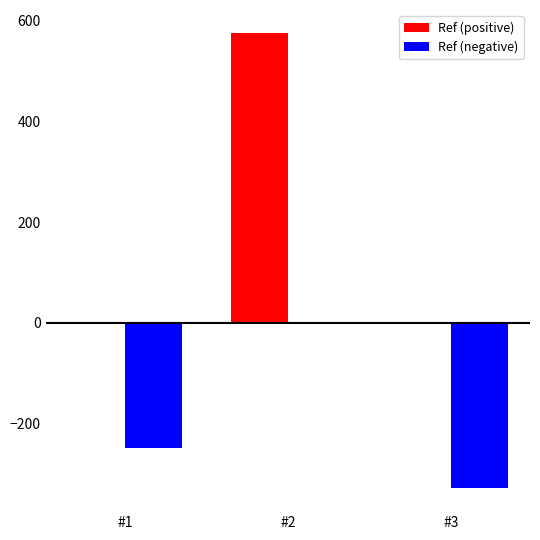

At which category is the sum across all series the highest?

#2